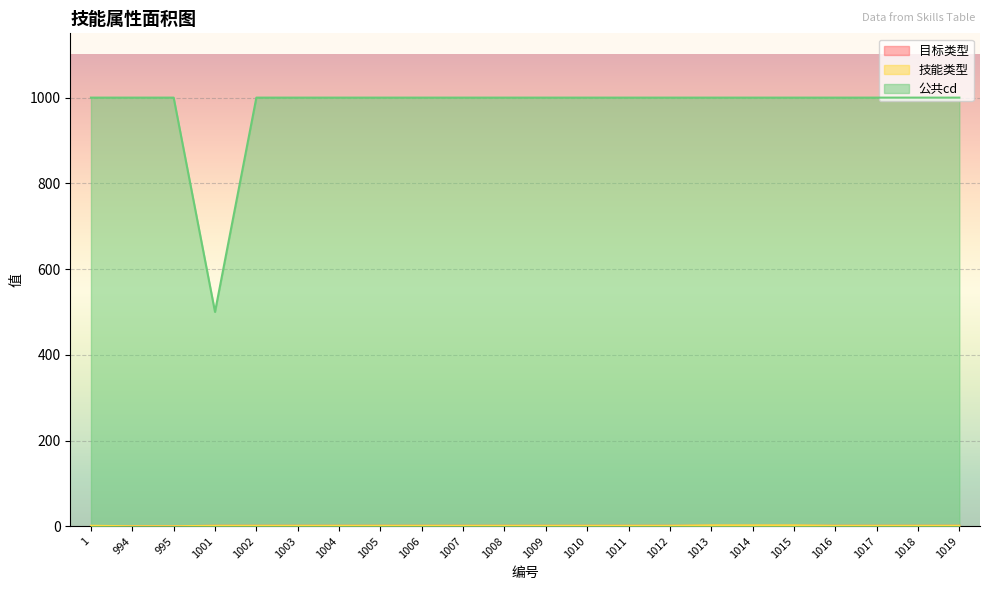

What is the sum of the 技能类型 values at 1009 and 1010?

2